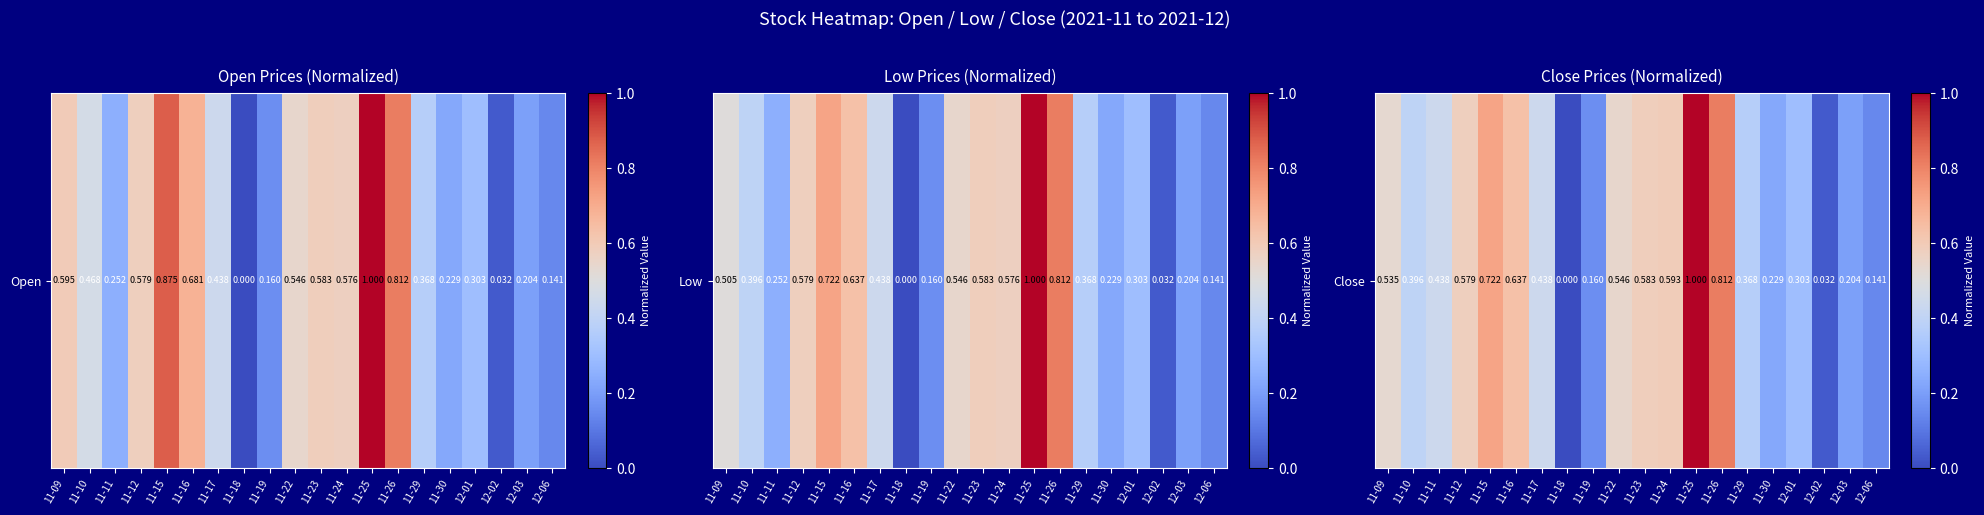

How many series are shown in this chart?

1